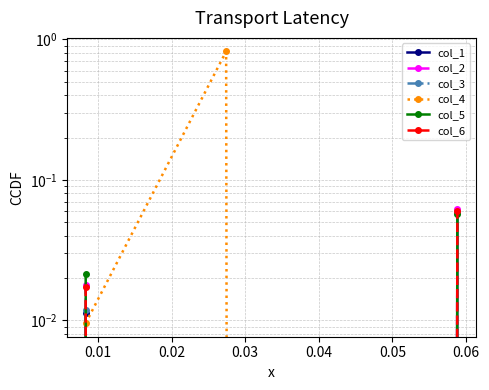

How many distinct data groups are displayed?

6